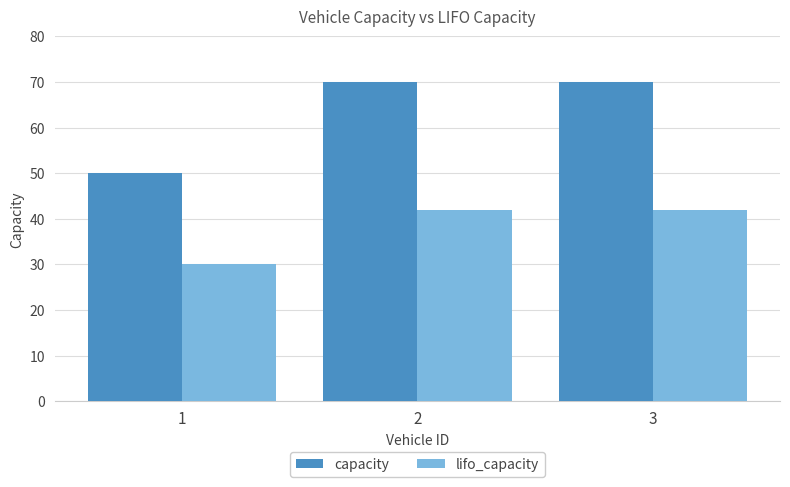

Reading left to right, what are all the values shown in this chart?

capacity: 50	70	70
lifo_capacity: 30	42	42